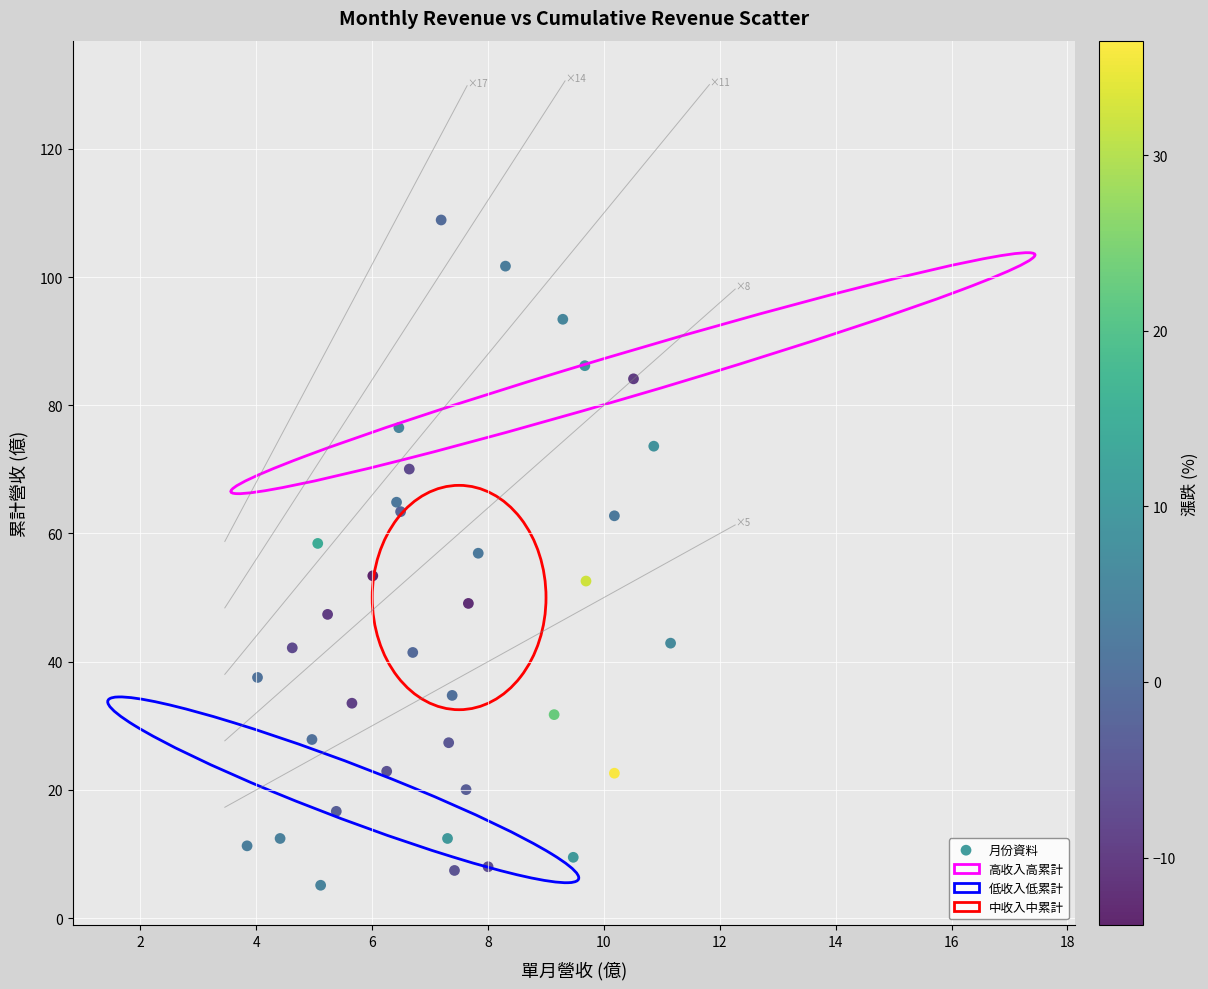

What is the range of X values (max minus min)?

7.3